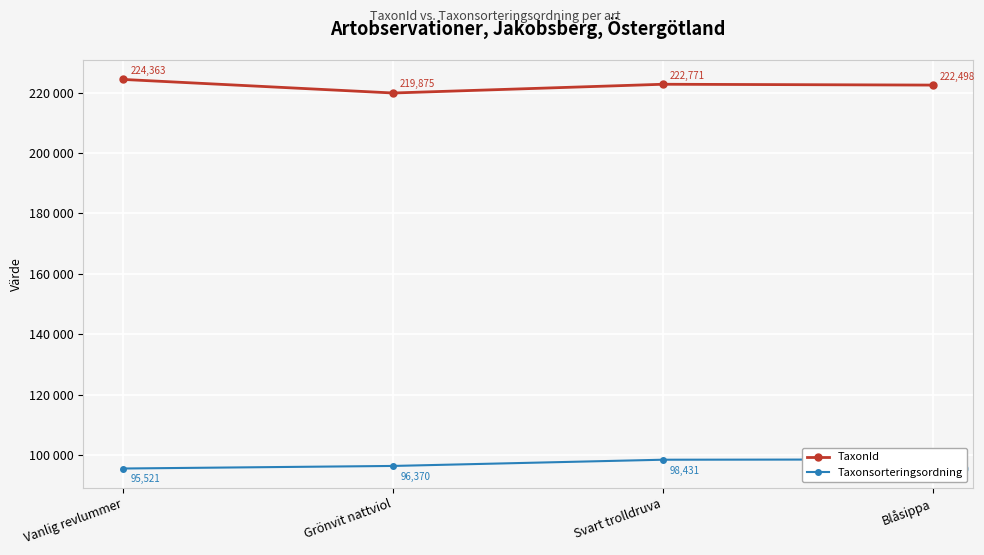

What is the value of the Taxonsorteringsordning point at the 1st from the left?

95521